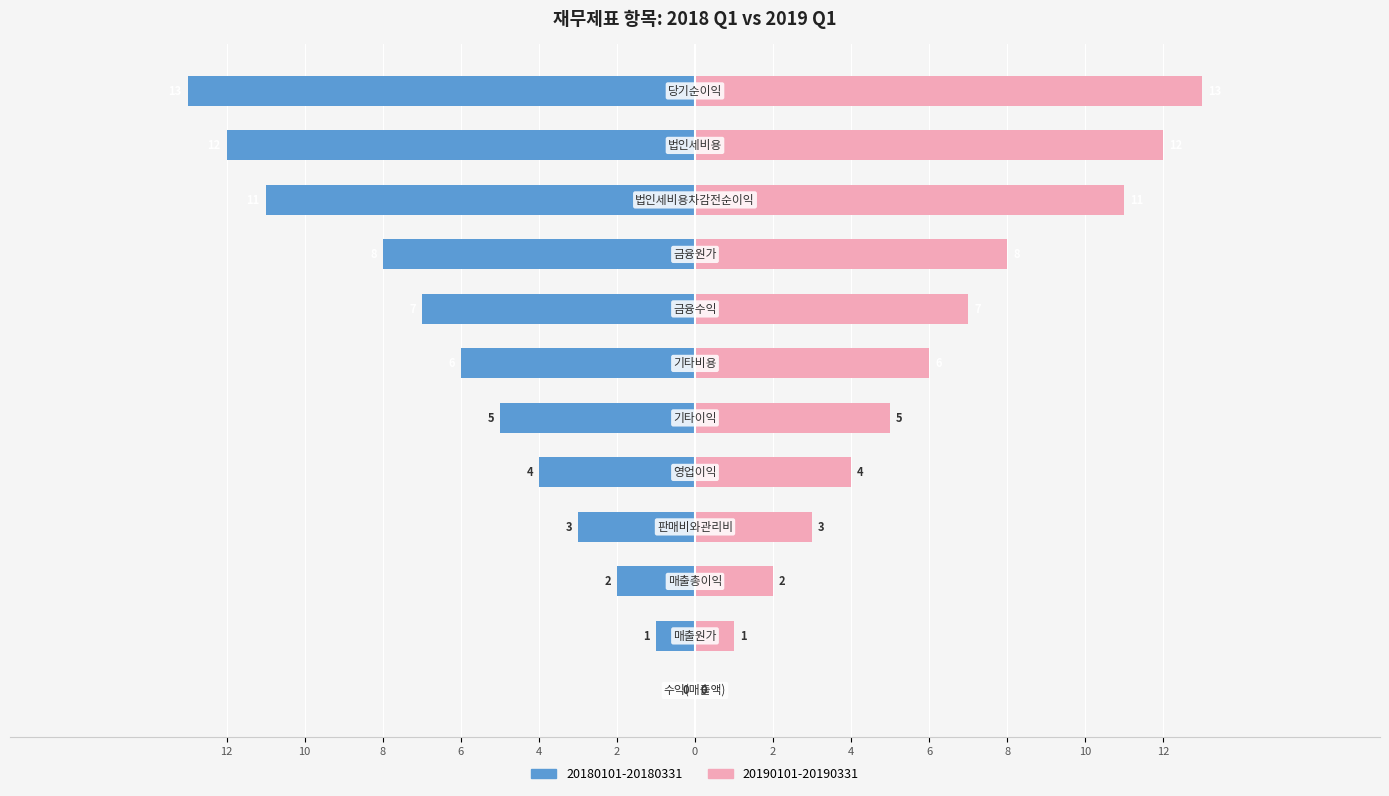

Reading left to right, extract all data points from this chart.

20180101-20180331: 수익(매출액)=0	매출원가=-1	매출총이익=-2	판매비와관리비=-3	영업이익=-4	기타이익=-5	기타손실=-6	금융수익=-7	금융원가=-8	법인세비용차감전순이익=-11	법인세비용=-12	당기순이익=-13
20190101-20190331: 수익(매출액)=0	매출원가=1	매출총이익=2	판매비와관리비=3	영업이익=4	기타이익=5	기타손실=6	금융수익=7	금융원가=8	법인세비용차감전순이익=11	법인세비용=12	당기순이익=13